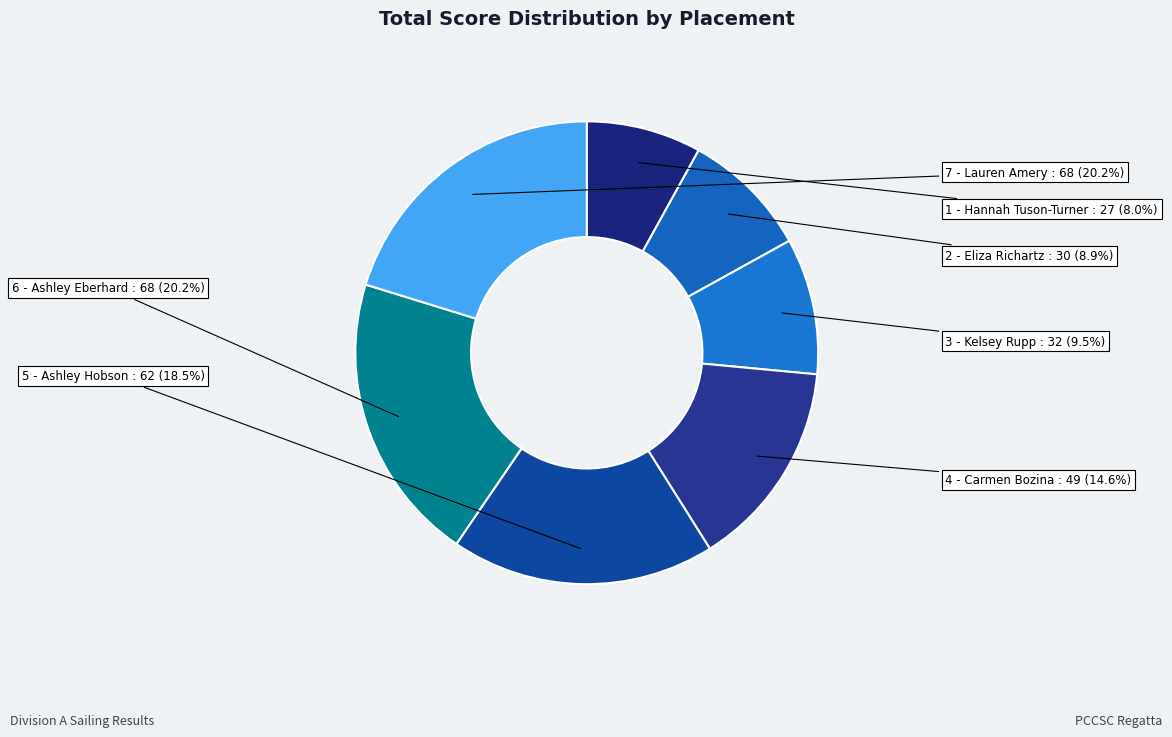

Do 3 - Kelsey Rupp and 4 - Carmen Bozina together represent more than half of the pie?

No